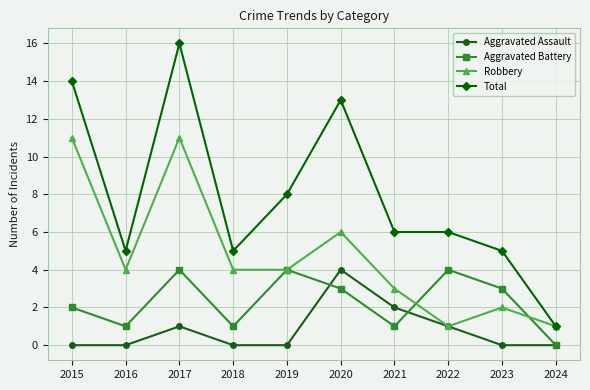

True or false: Total and Aggravated Assault cross at least once.

False